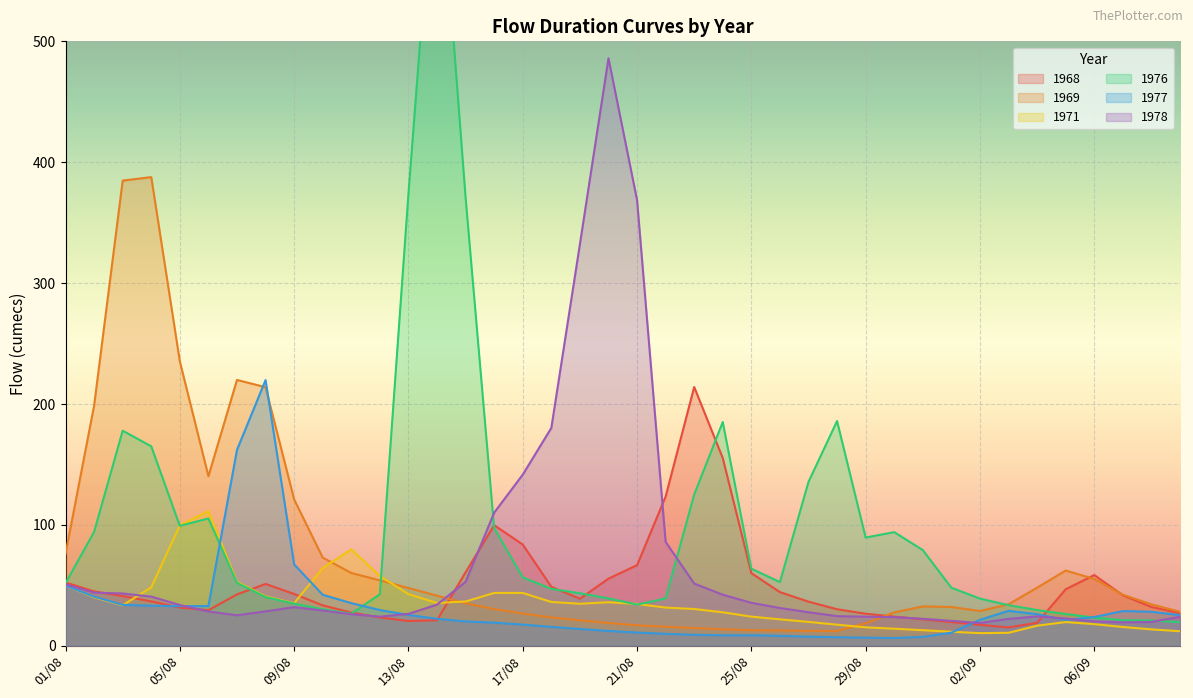

Rank the series at 02/09 from lowest to highest value.

1971, 1968, 1978, 1977, 1969, 1976